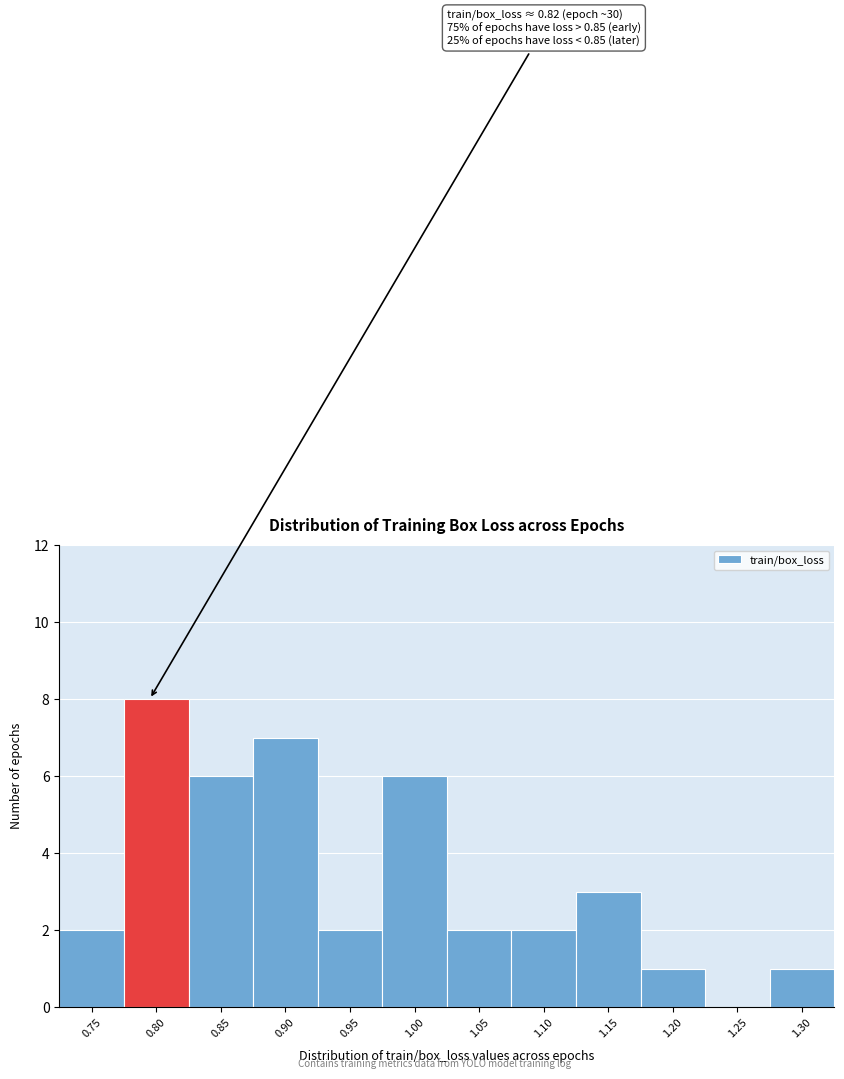

Reading right to left, extract all data points from this chart.

1.30=1	1.25=0	1.20=1	1.15=3	1.10=2	1.05=2	1.00=6	0.95=2	0.90=7	0.85=6	0.80=8	0.75=2